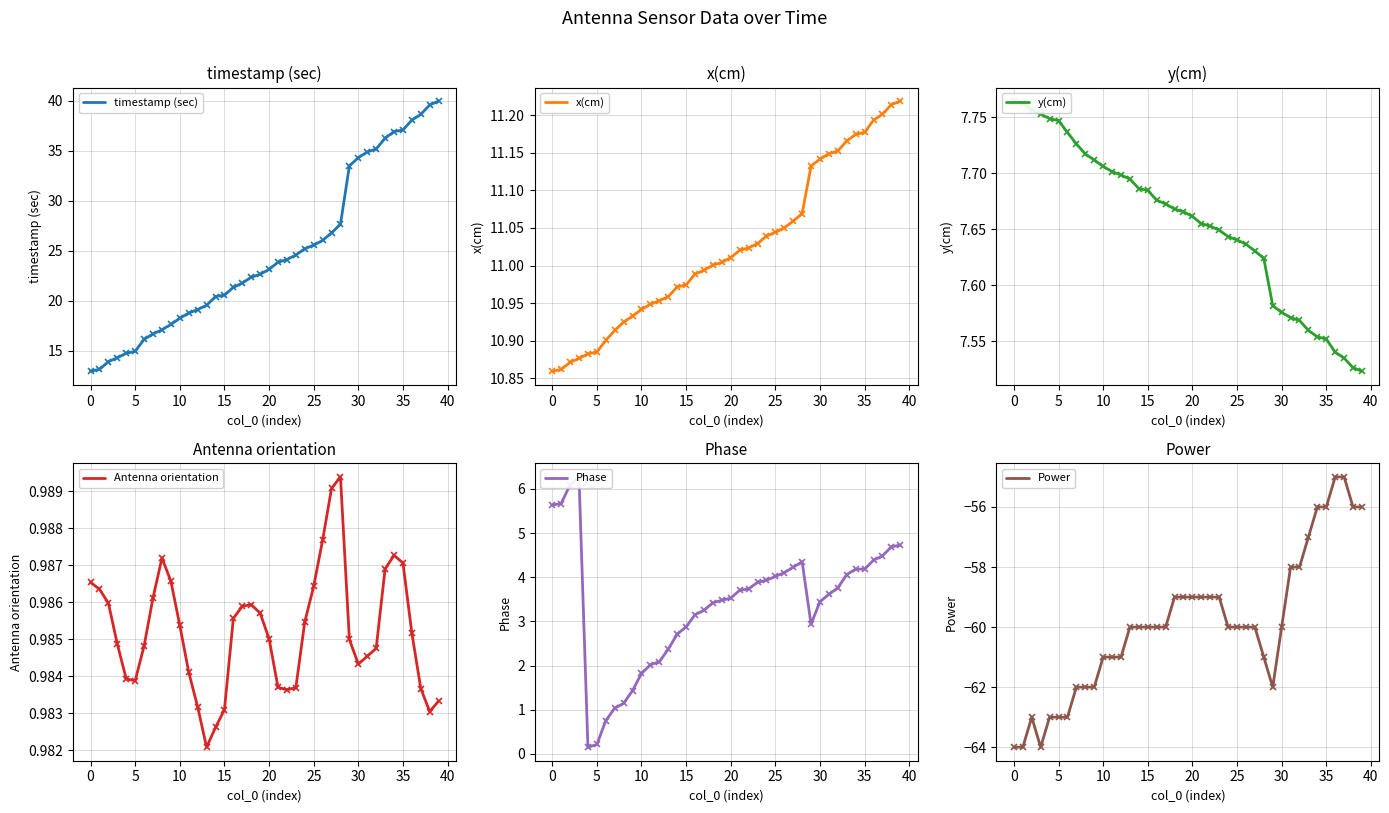

Where is Phase nearest to the value 3?

29